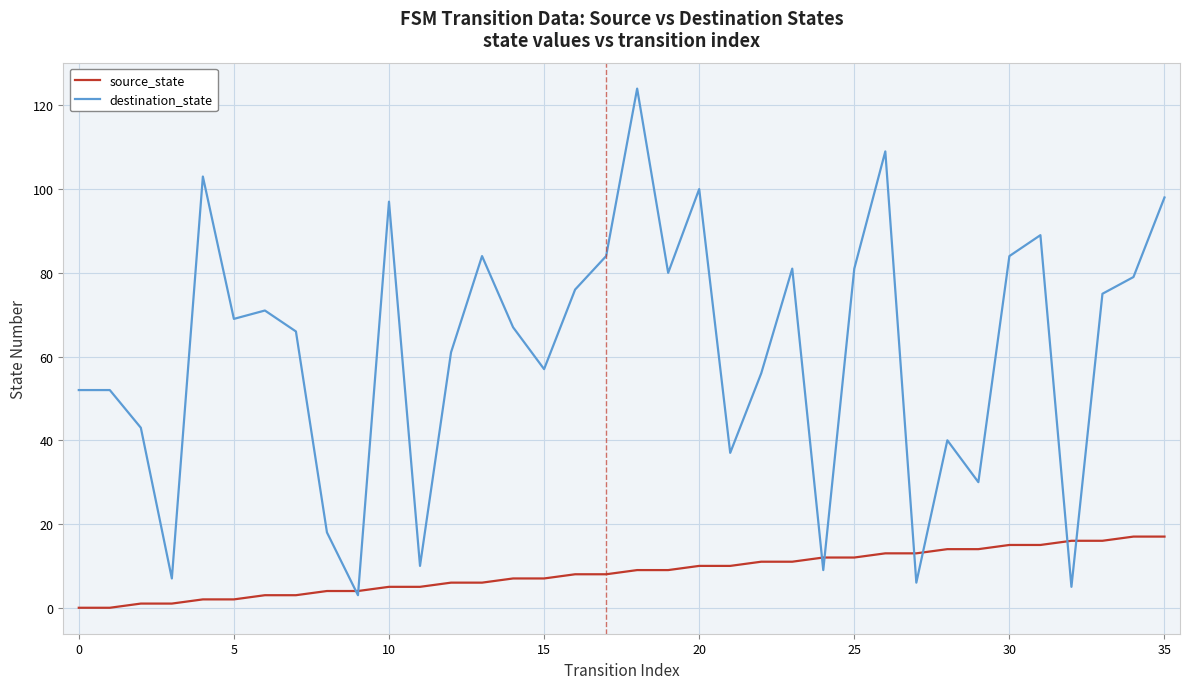

What is the sum of all source_state values?

306